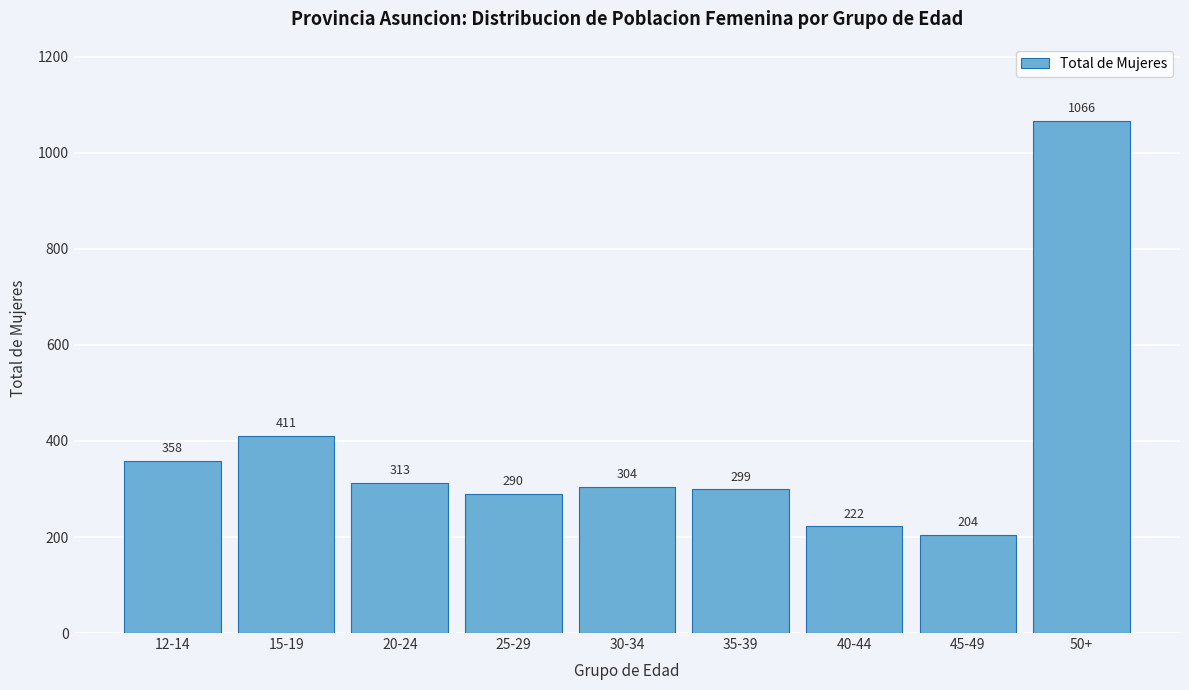

Reading right to left, list all the values displayed in this chart.

1066	204	222	299	304	290	313	411	358